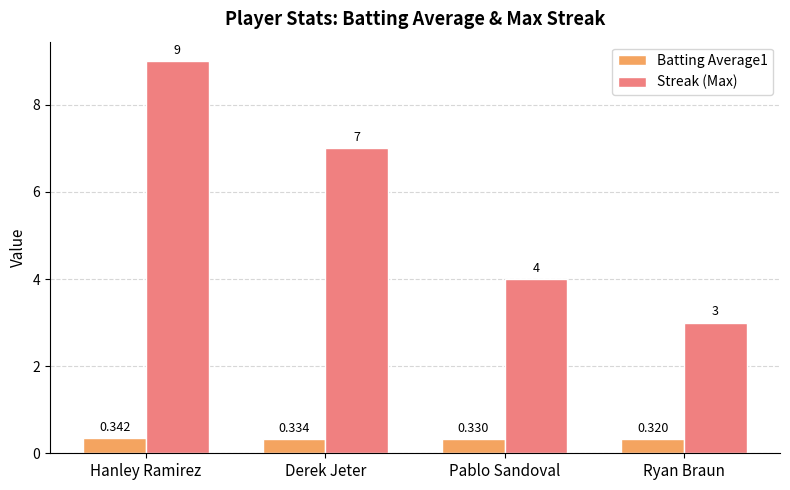

What is the highest value of the Streak (Max) series?

9.0